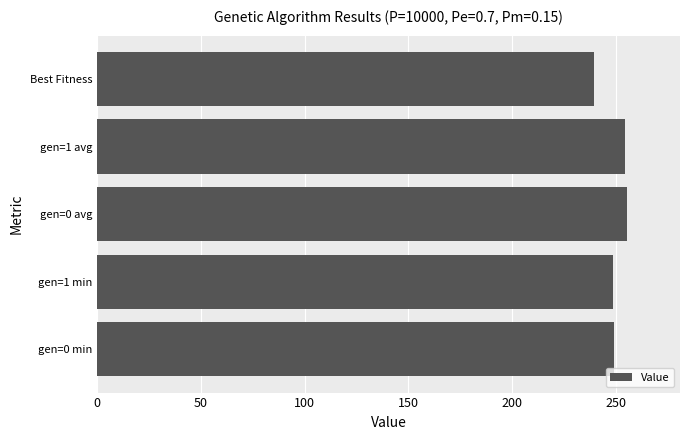

True or false: the data shows 248.9 at gen=0 min.

True